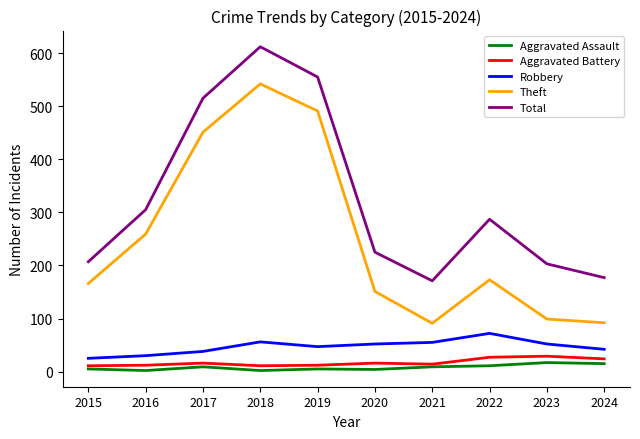

Which series has the widest spread of values?

Theft